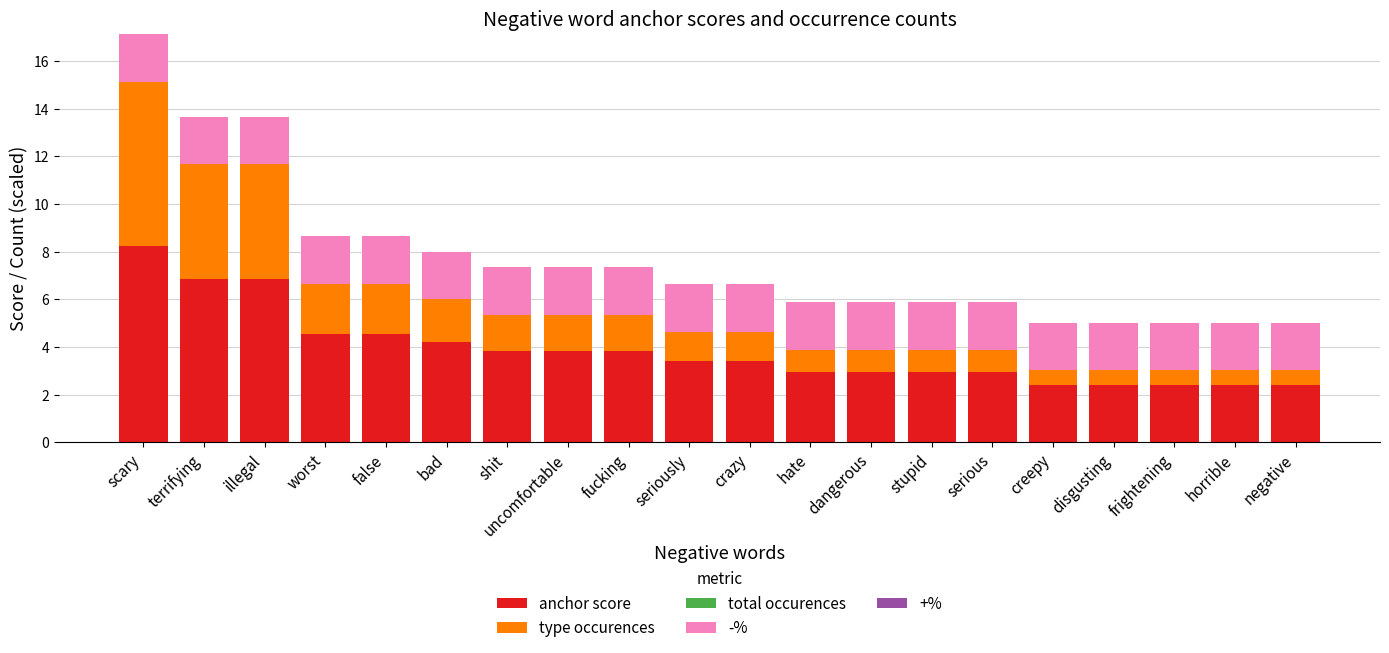

What is the difference between the anchor score values at terrifying and dangerous?

3.9